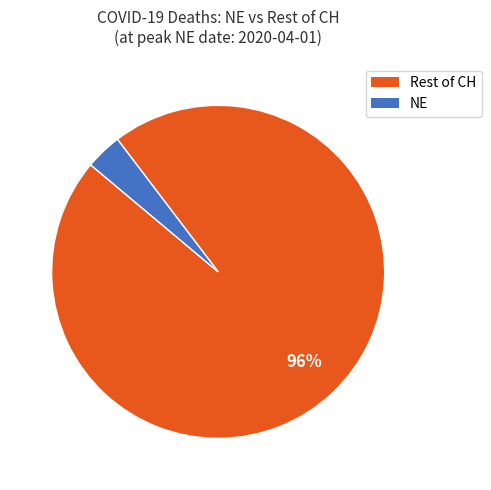

To the nearest percent, what is the average slice percentage?

50%